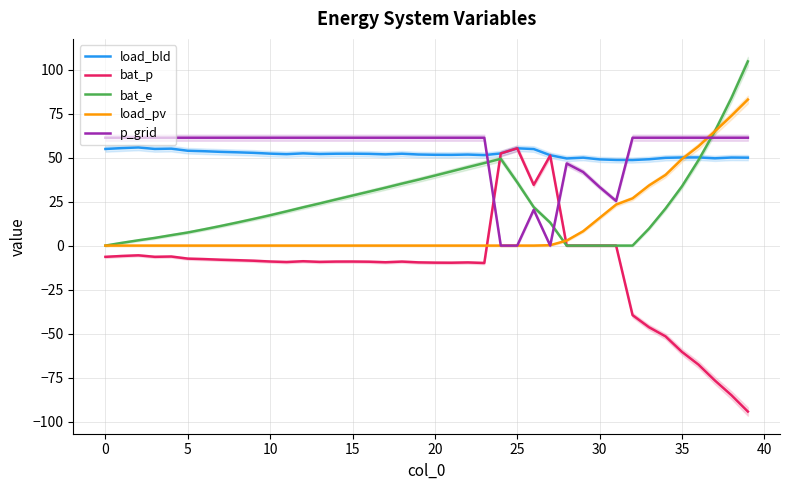

Which category has the lowest value in the load_bld series?

32